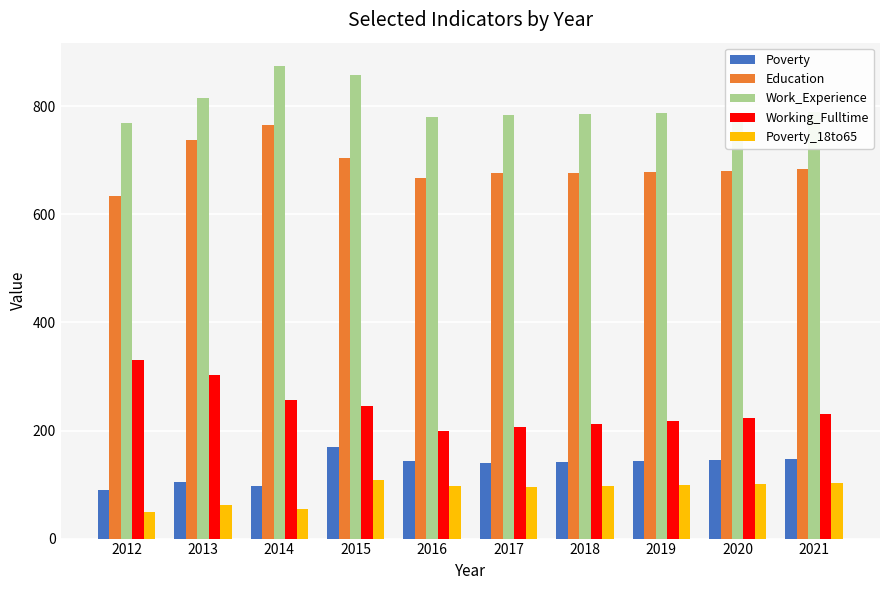

List the series in order of their peak value, lowest first.

Poverty_18to65, Poverty, Working_Fulltime, Education, Work_Experience